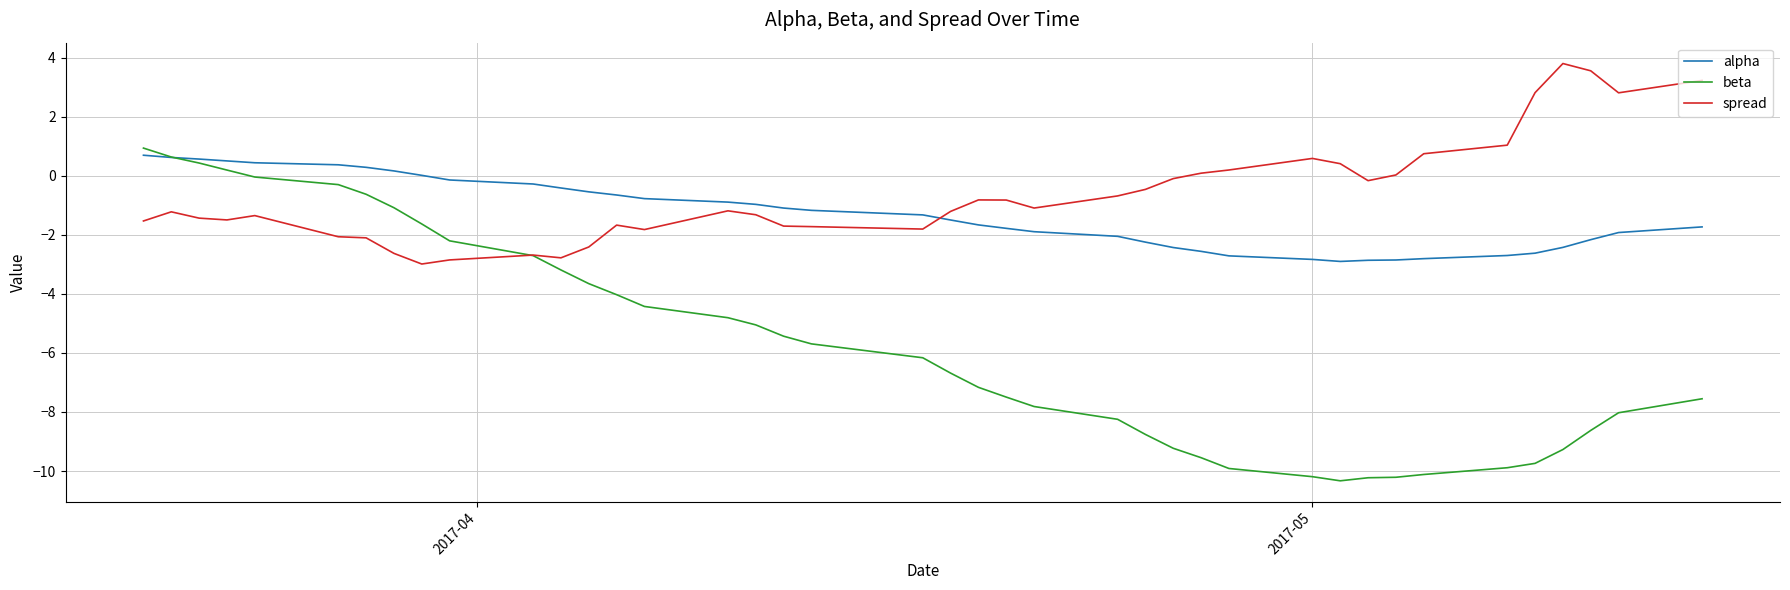

True or false: alpha and spread cross at least once.

True